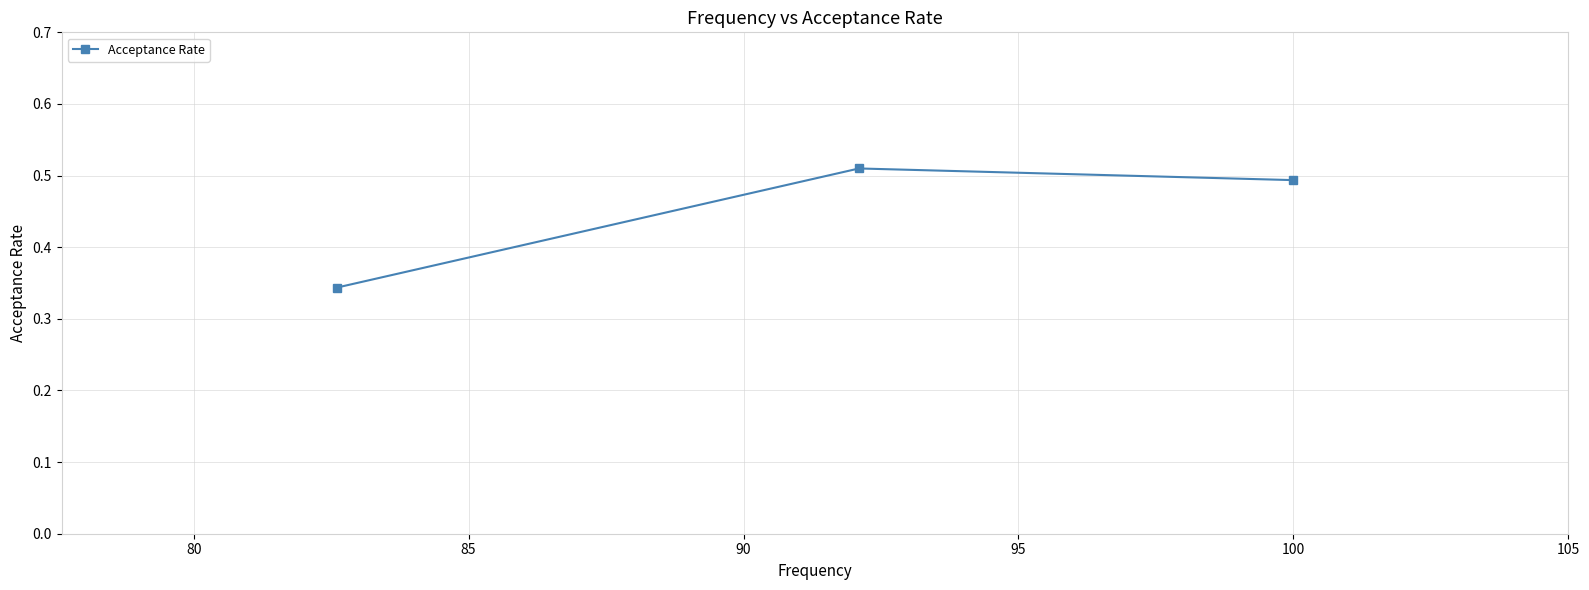

How many values are between 0 and 1?

3